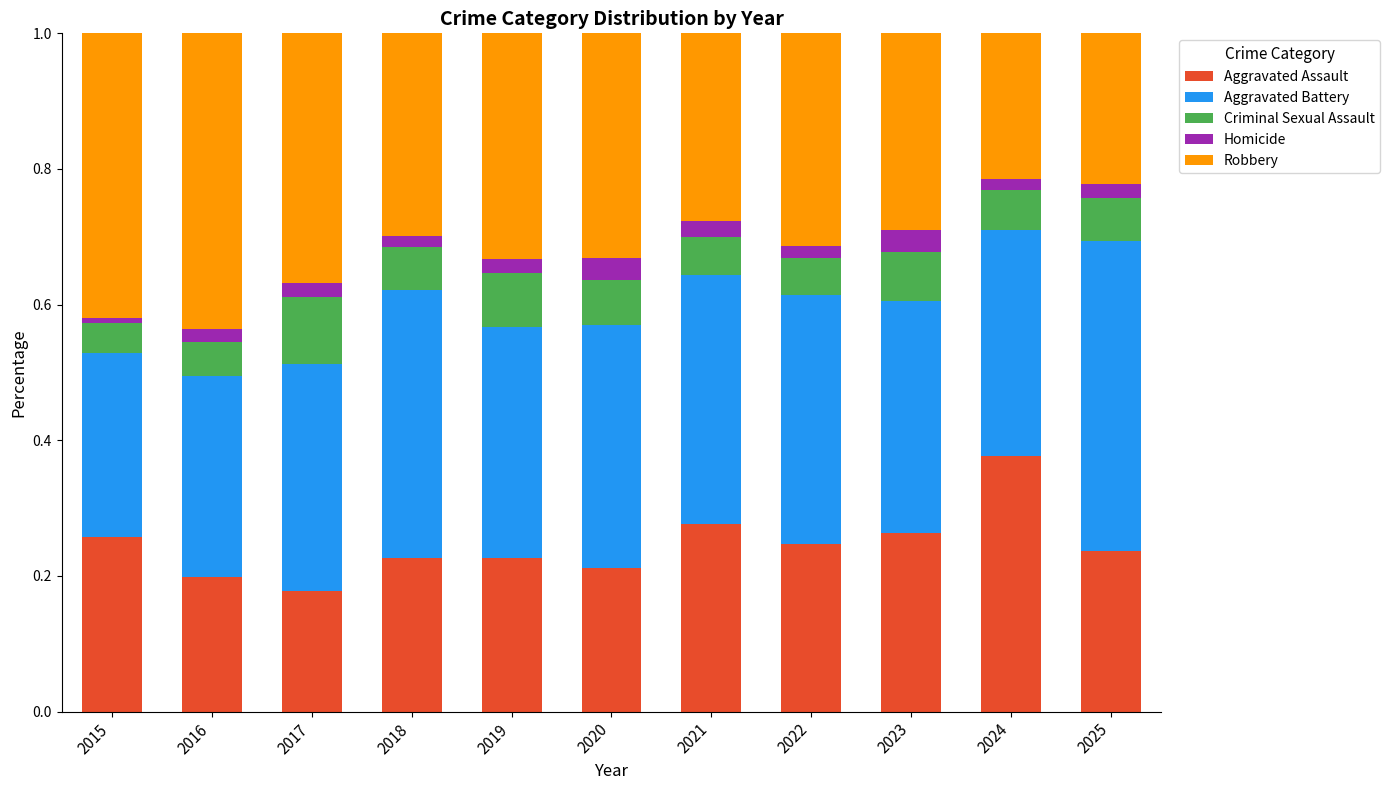

Does the chart contain stacked bars?

Yes